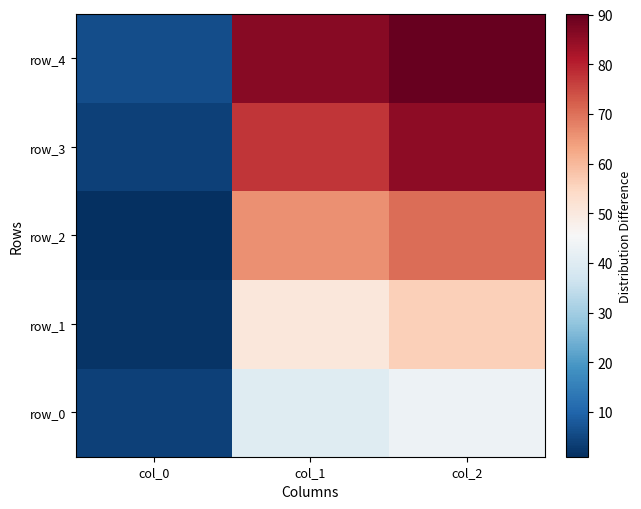

What is the minimum value for row_1?

2.0